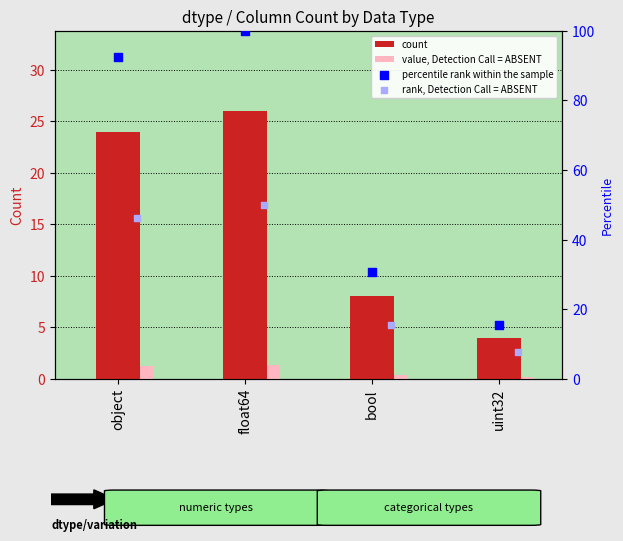

Is the value of percentile rank within the sample at uint32 greater than the value of value, Detection Call = ABSENT at float64?

Yes